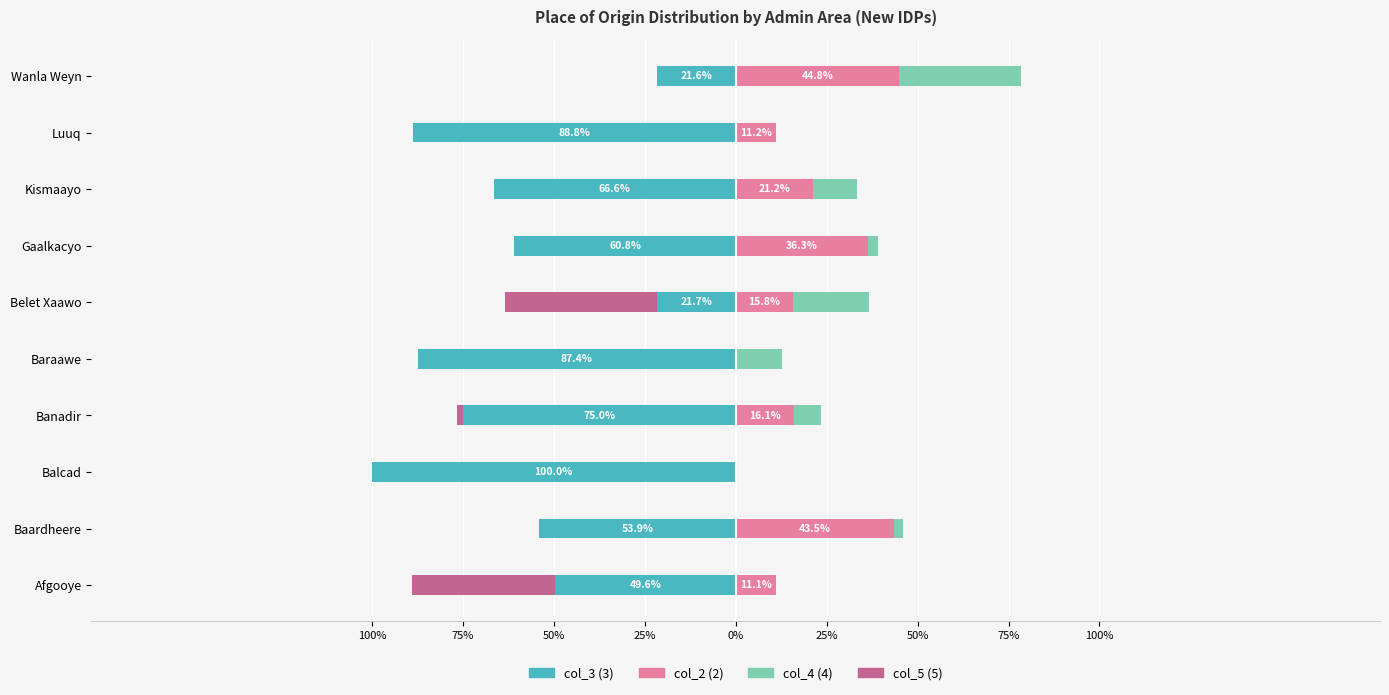

What is the sum of all col_2 (2) values?

2.0